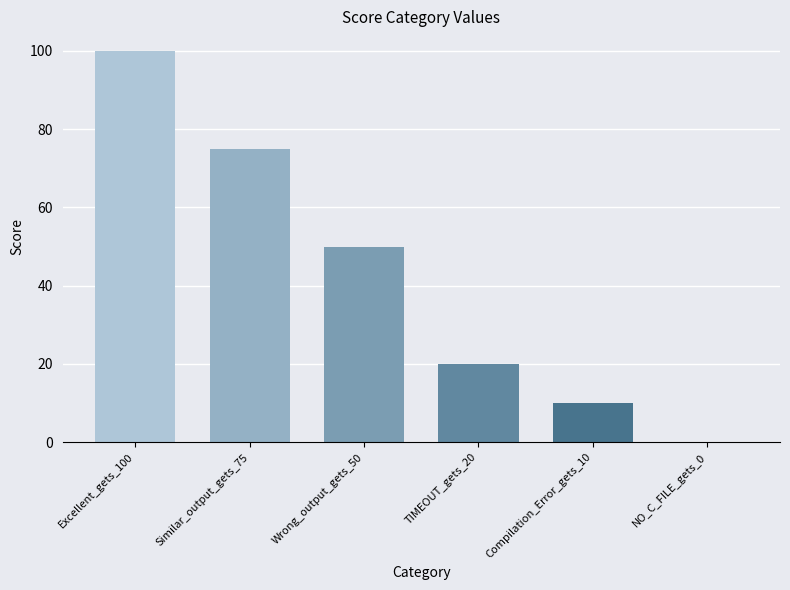

What is the sum of the values at NO_C_FILE_gets_0 and Similar_output_gets_75?

75